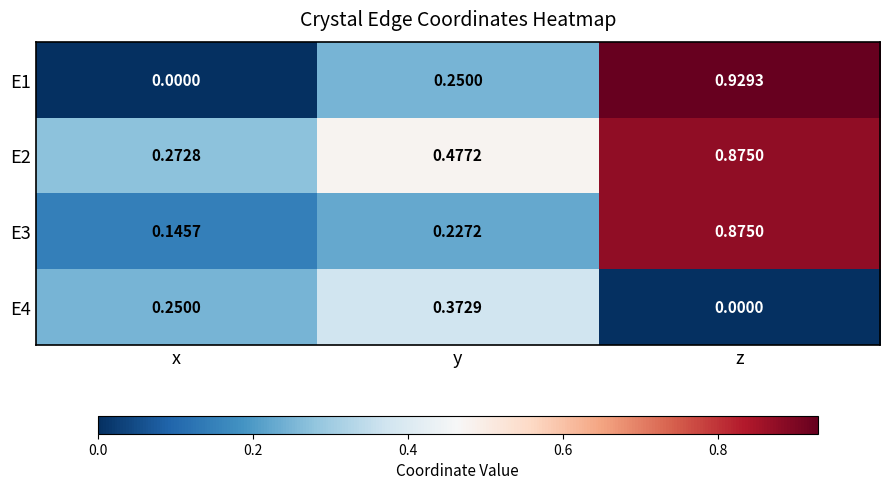

Where is E1 nearest to the value 0?

x